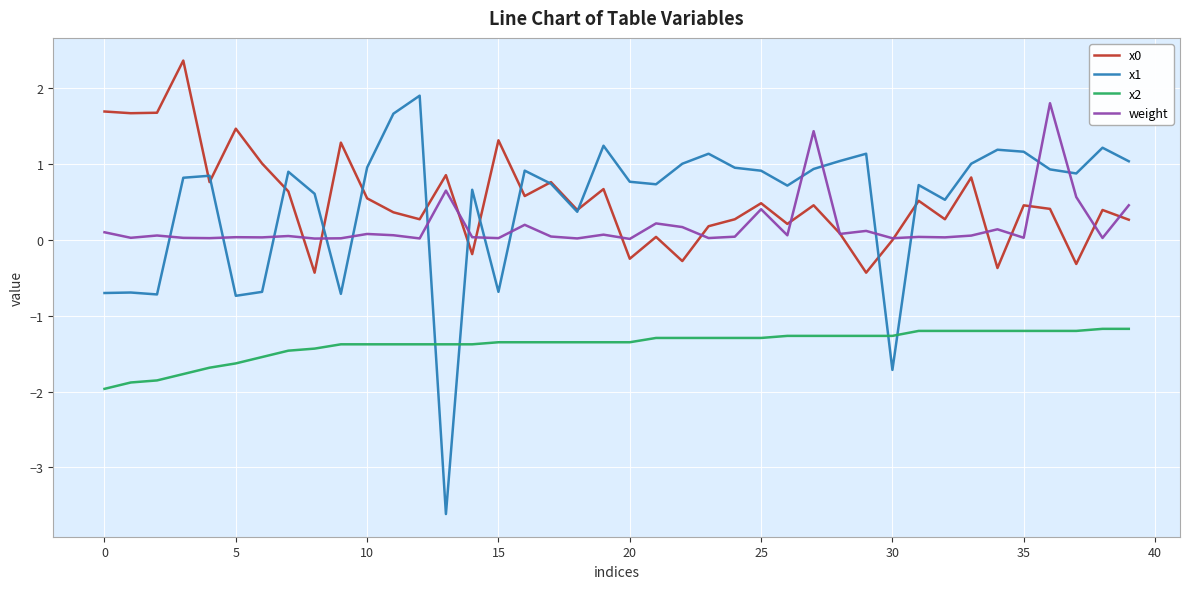

What is the greatest value displayed?

2.4